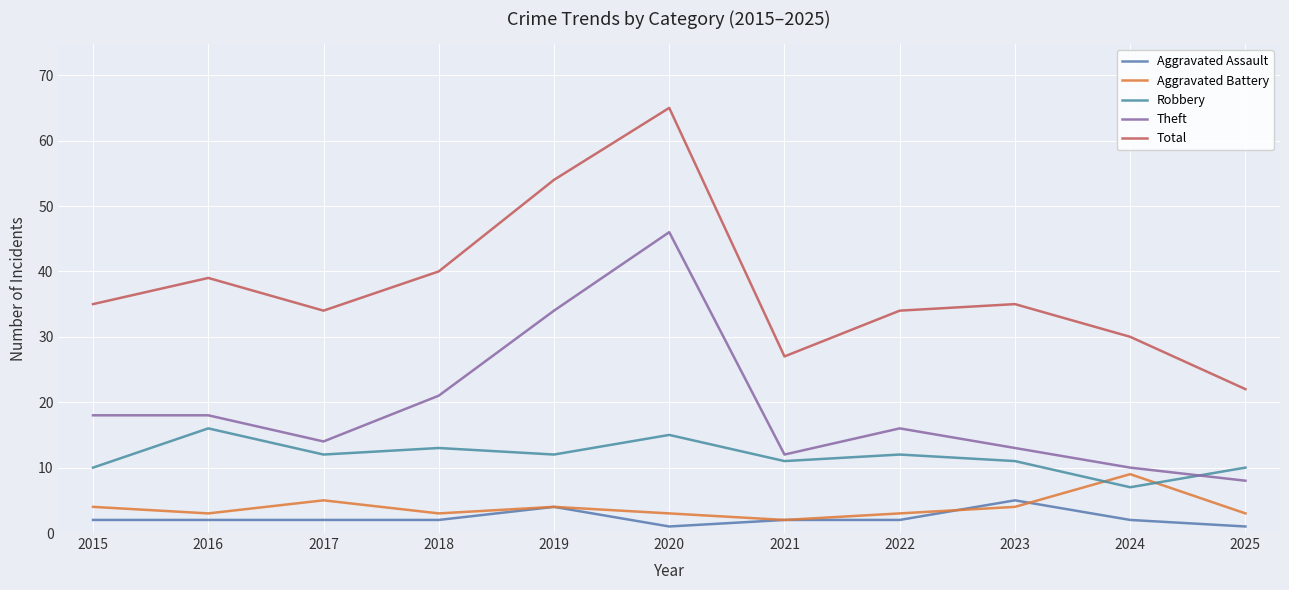

List the labels in order of Aggravated Assault value, smallest first.

2020, 2025, 2015, 2016, 2017, 2018, 2021, 2022, 2024, 2019, 2023